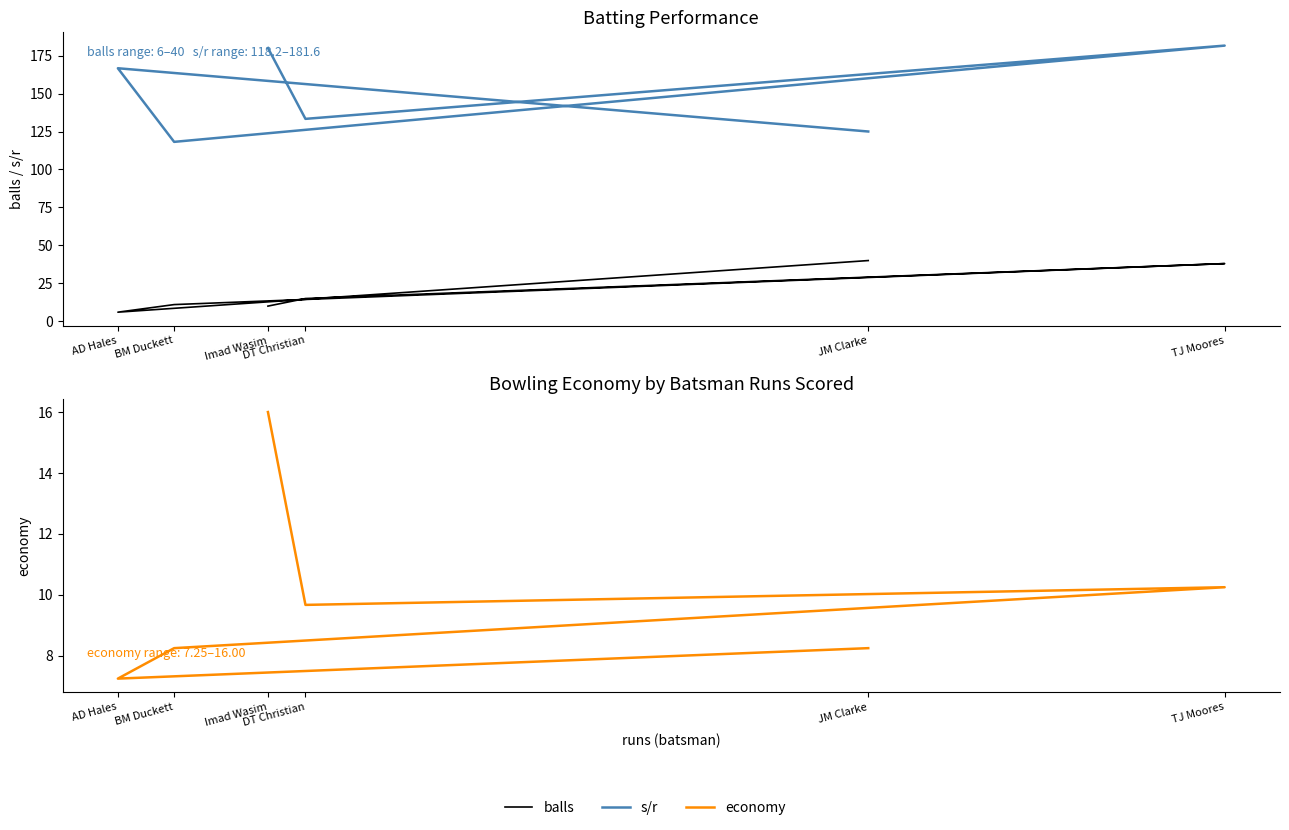

What is the label of the 4th point from the right?

BM Duckett